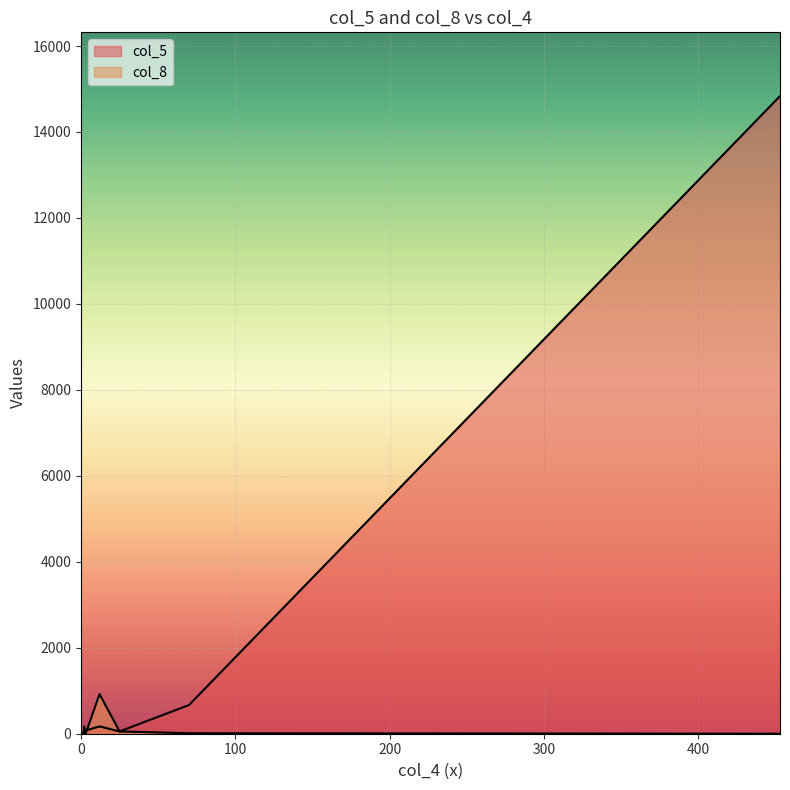

What is the value of the 5th point from the left?

74